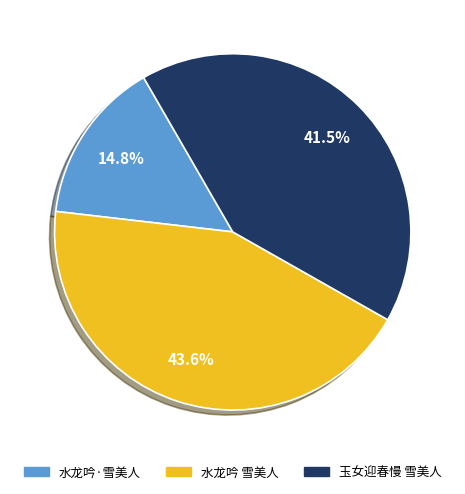

Between 水龙吟 雪美人 and 水龙吟·雪美人, which is larger?

水龙吟 雪美人